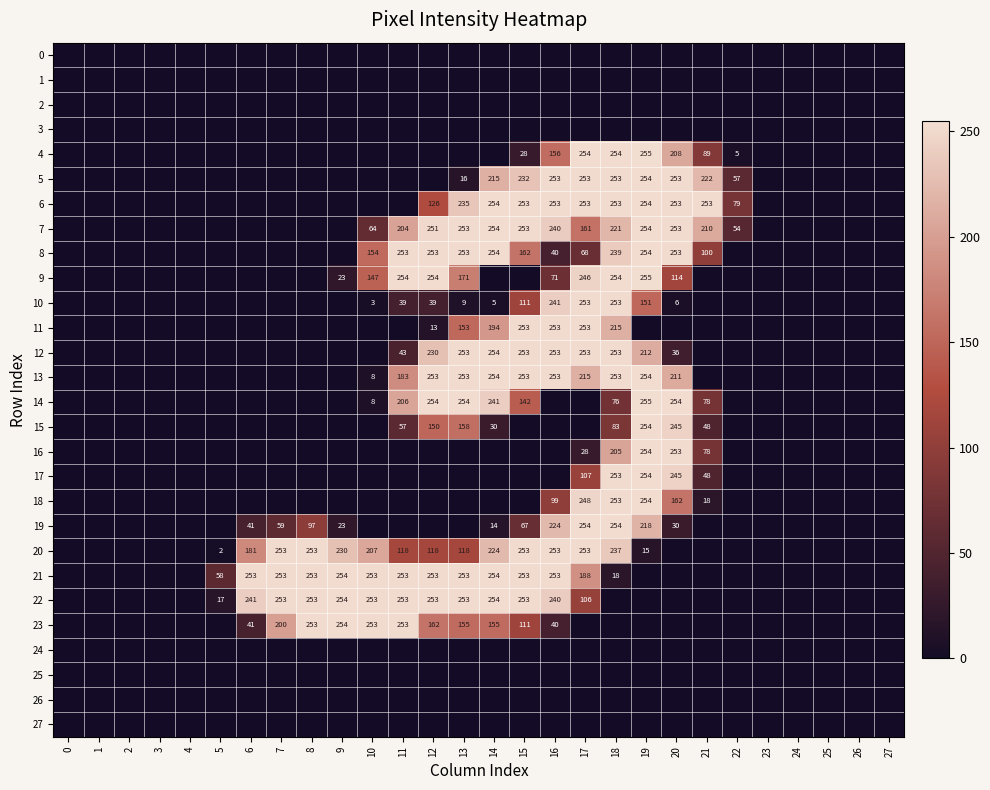

The value of 22 at 10 is 253. True or false?

True